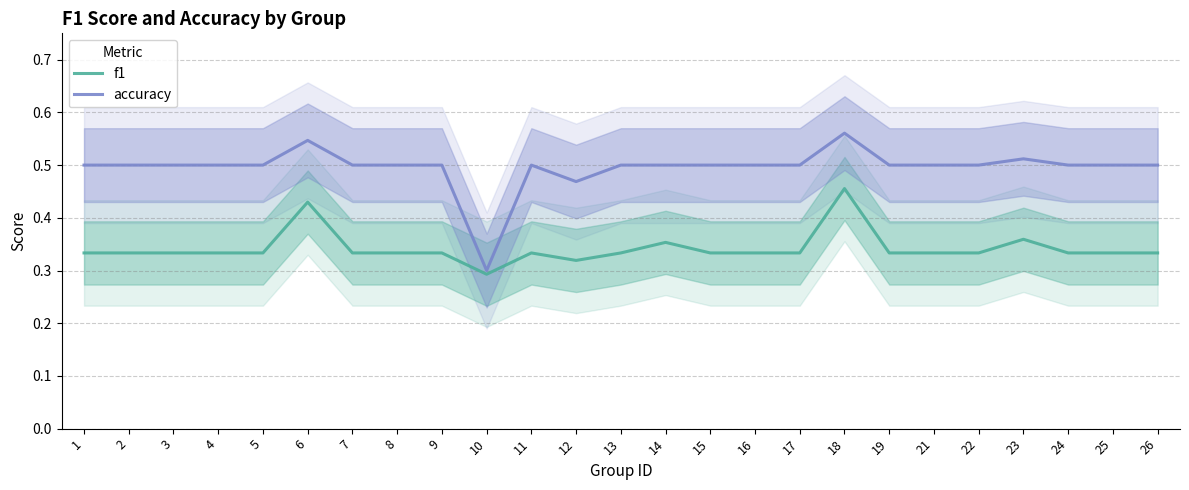

What is the sum of the f1 values at 17 and 19?

0.7